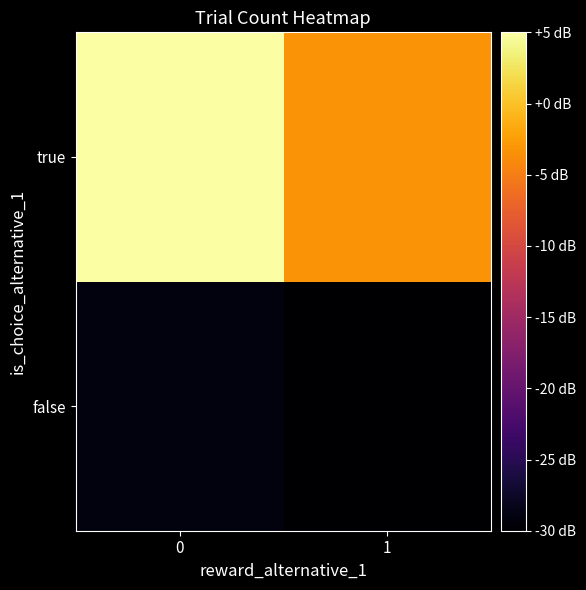

At how many categories does at least one series exceed 0?

1